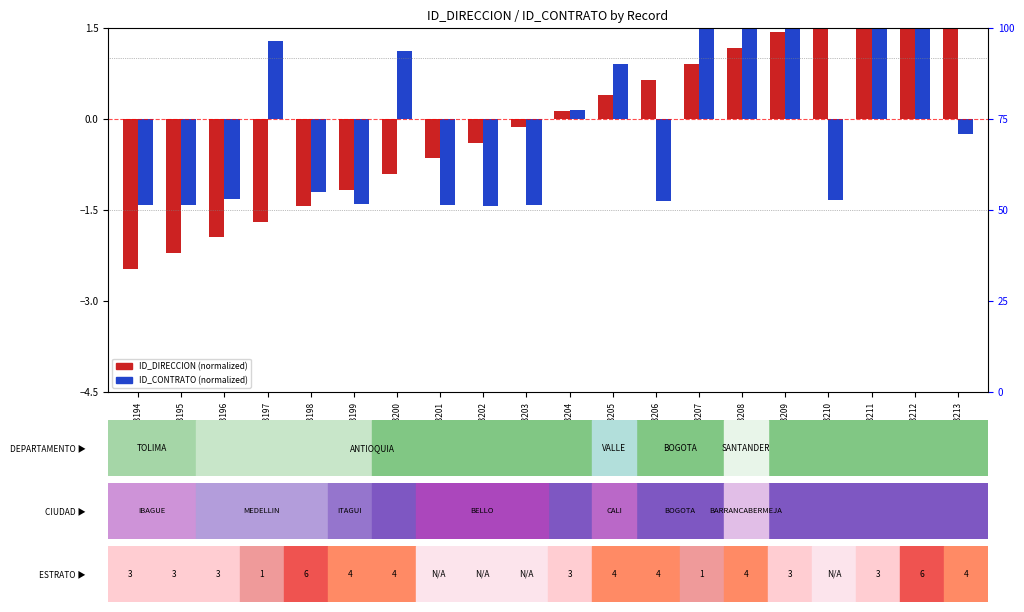

What are all the series names shown in the legend?

ID_DIRECCION (normalized), ID_CONTRATO (normalized)